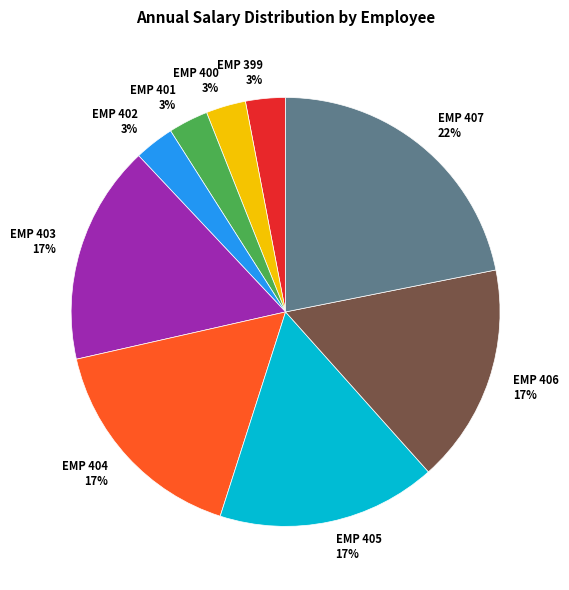

Is it true that EMP 406 is 30% of the pie?

False